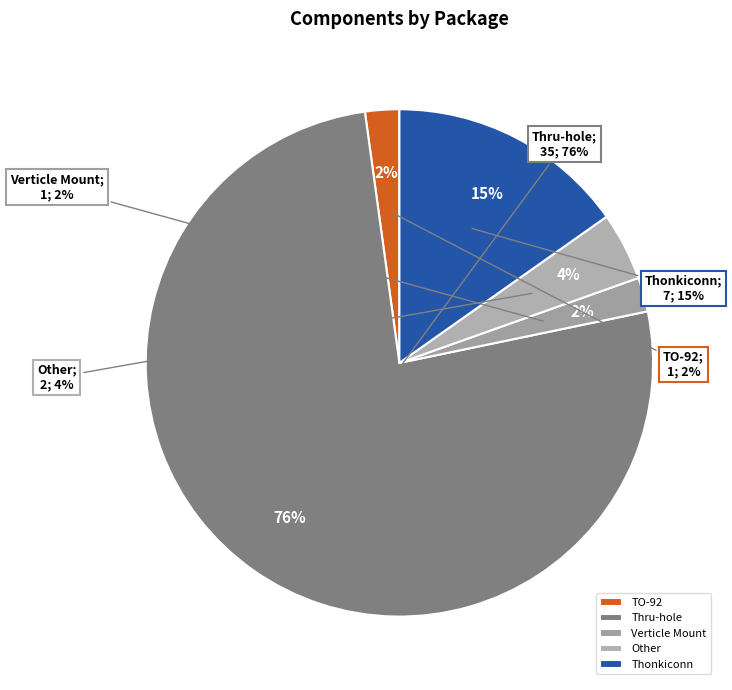

Is there a majority slice in this chart?

Yes